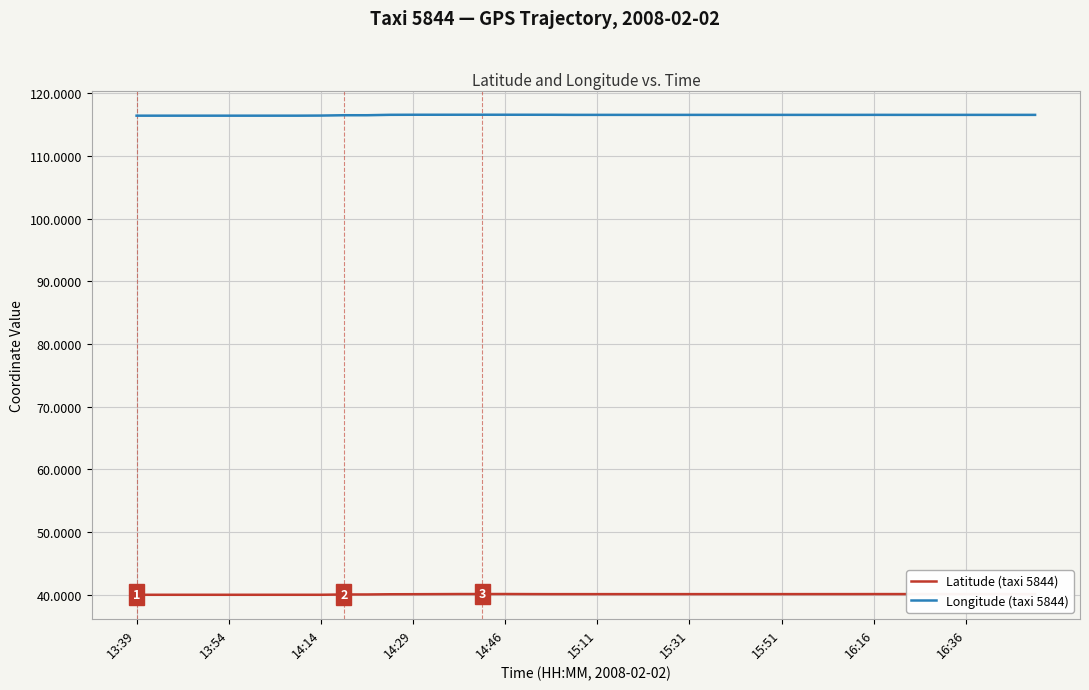

True or false: Longitude (taxi 5844) and Latitude (taxi 5844) intersect in this chart.

False